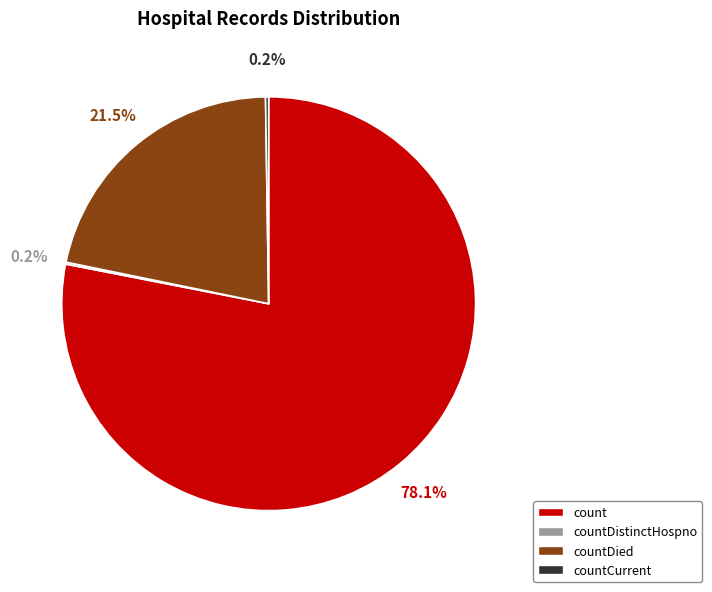

Is there a majority slice in this chart?

Yes